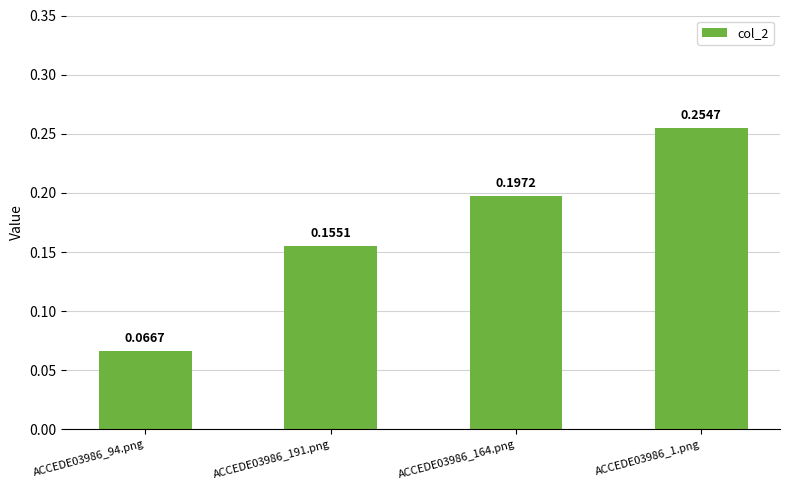

What position from the left is ACCEDE03986_94.png?

1